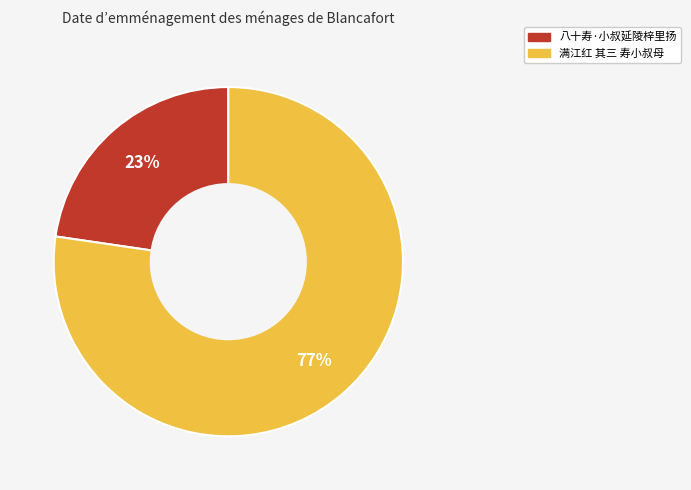

To the nearest percent, what is the average slice percentage?

50%